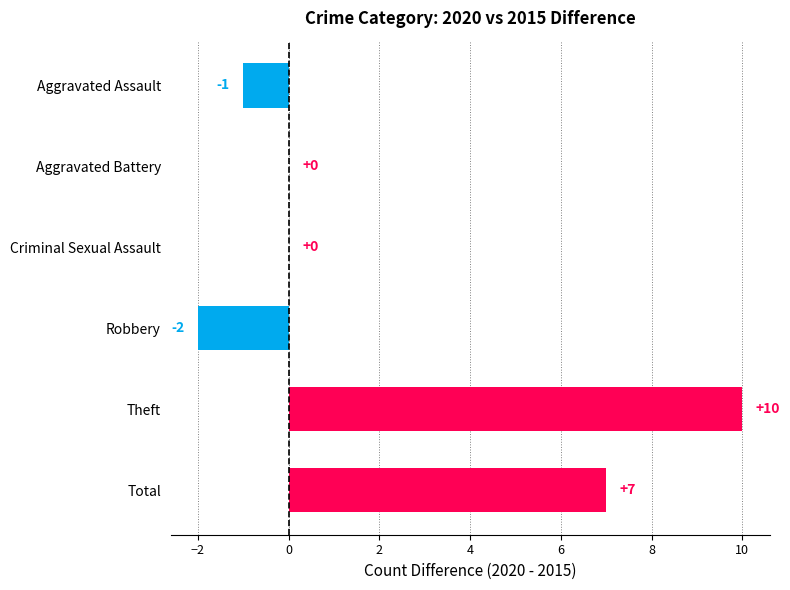

What is the sum of the values at Total and Robbery?

5